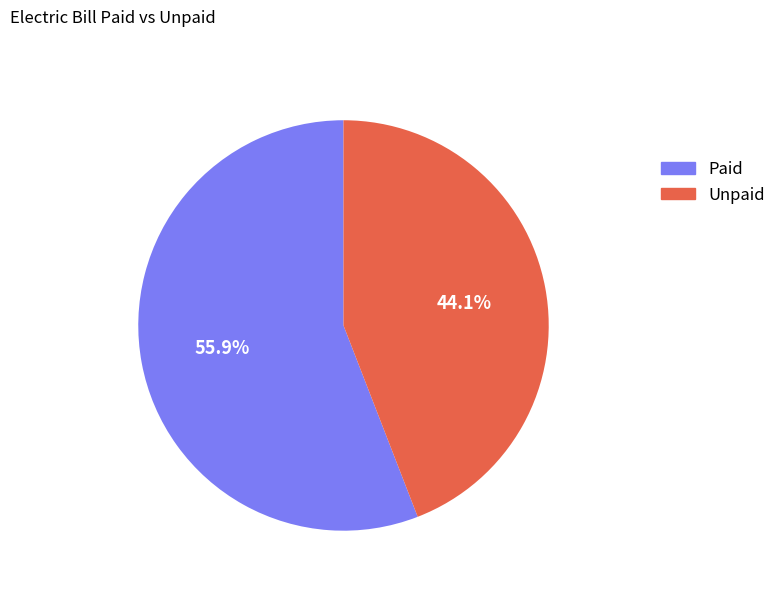

How much of the chart is everything except Paid?

44.1%